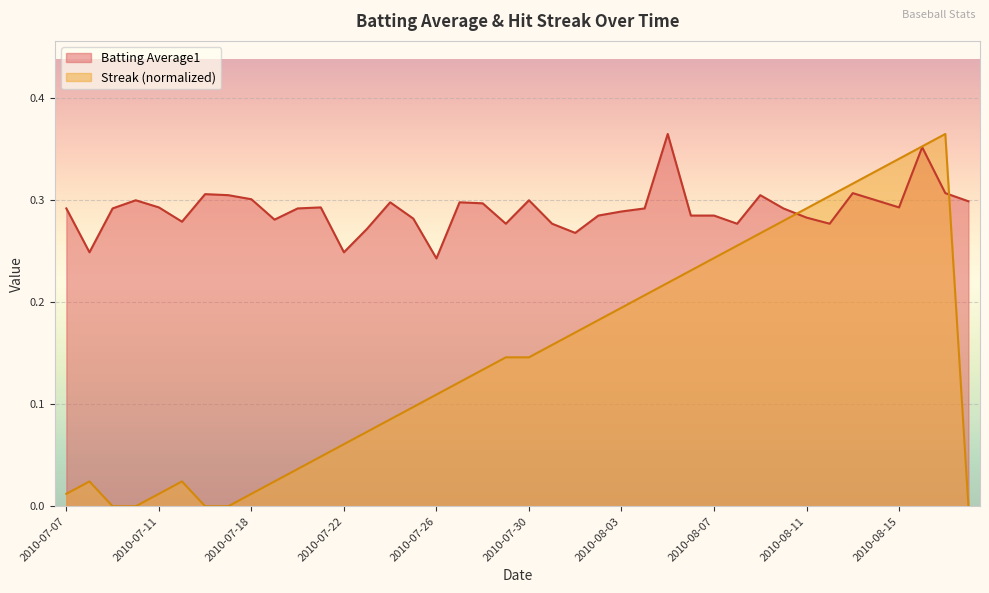

List the labels in order of Batting Average1 value, smallest first.

2010-07-26, 2010-07-08, 2010-07-22, 2010-08-01, 2010-07-23, 2010-07-29, 2010-07-31, 2010-08-08, 2010-08-12, 2010-07-15, 2010-07-19, 2010-07-25, 2010-08-11, 2010-08-02, 2010-08-06, 2010-08-07, 2010-08-03, 2010-07-07, 2010-07-09, 2010-07-20, 2010-08-04, 2010-08-10, 2010-07-11, 2010-07-21, 2010-08-15, 2010-07-28, 2010-07-24, 2010-07-27, 2010-08-18, 2010-07-10, 2010-07-30, 2010-08-14, 2010-07-18, 2010-07-17, 2010-08-09, 2010-07-16, 2010-08-13, 2010-08-17, 2010-08-16, 2010-08-05